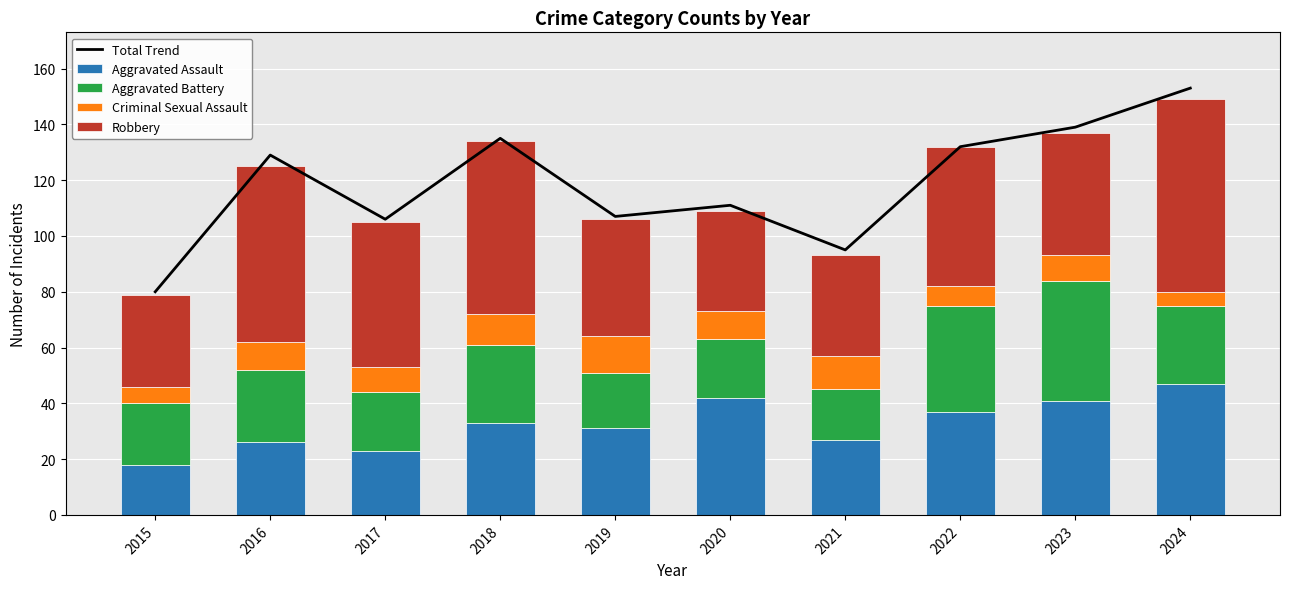

What is the value of the Aggravated Battery bar at the 9th from the left?

43